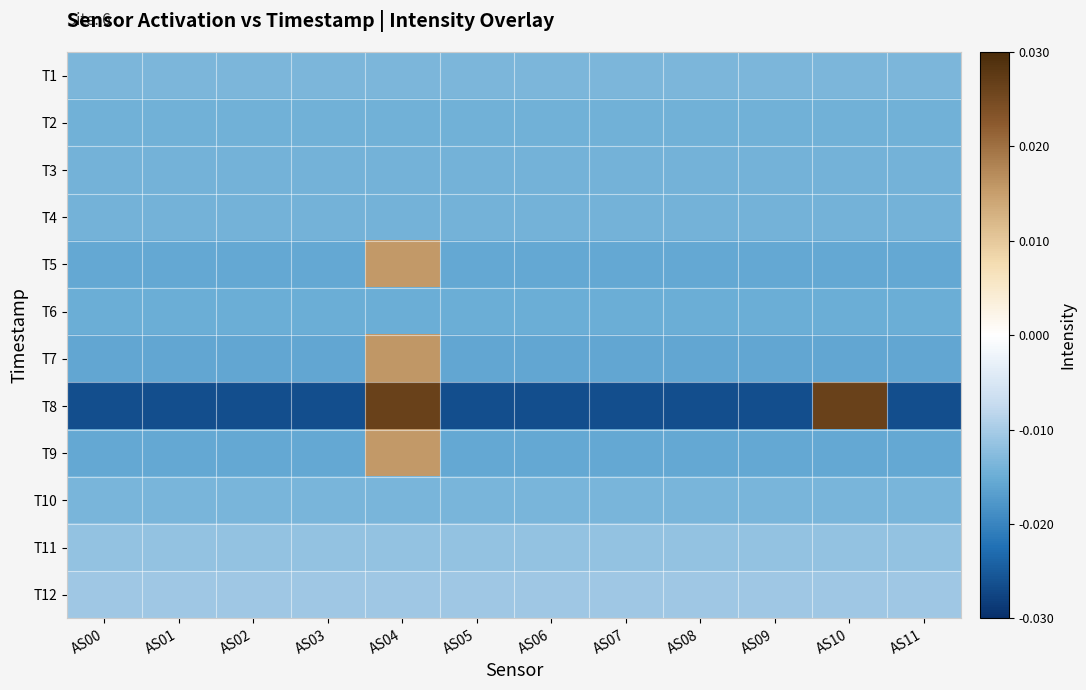

How many data points does each series have?

12